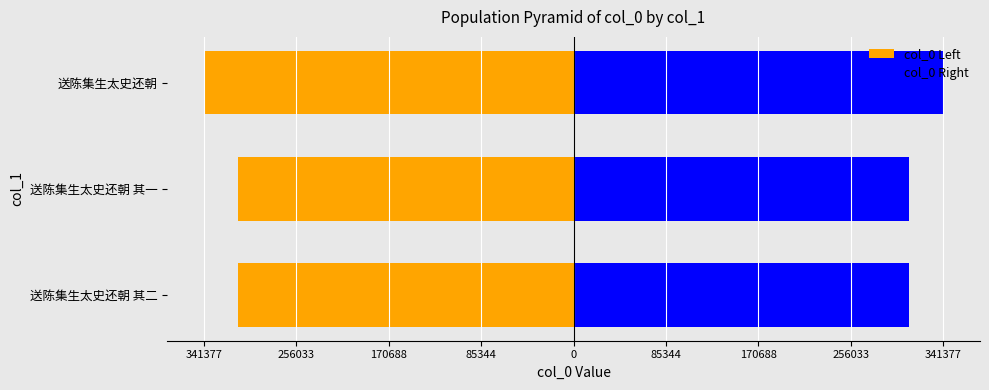

Count the number of data series in this chart.

2